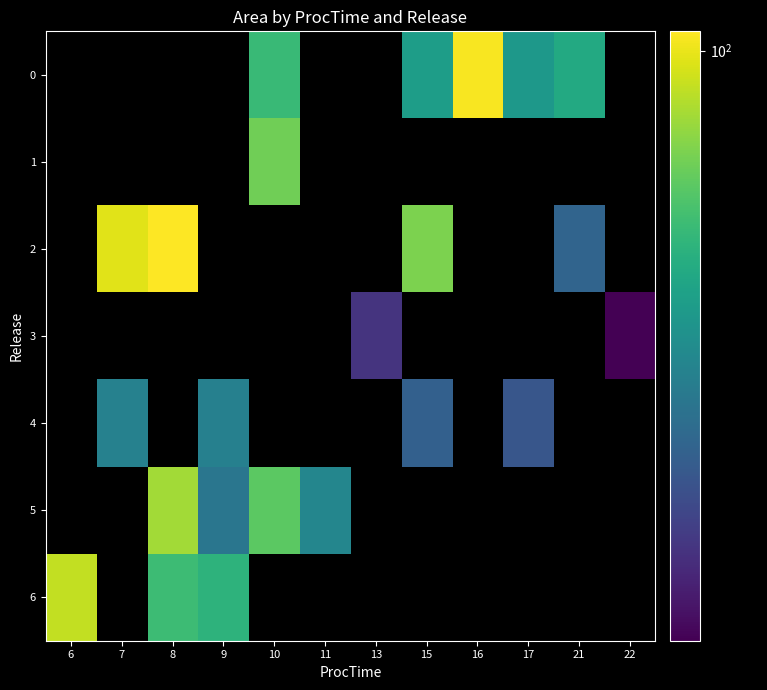

Is the value of 5 at 16 greater than the value of 2 at 22?

No